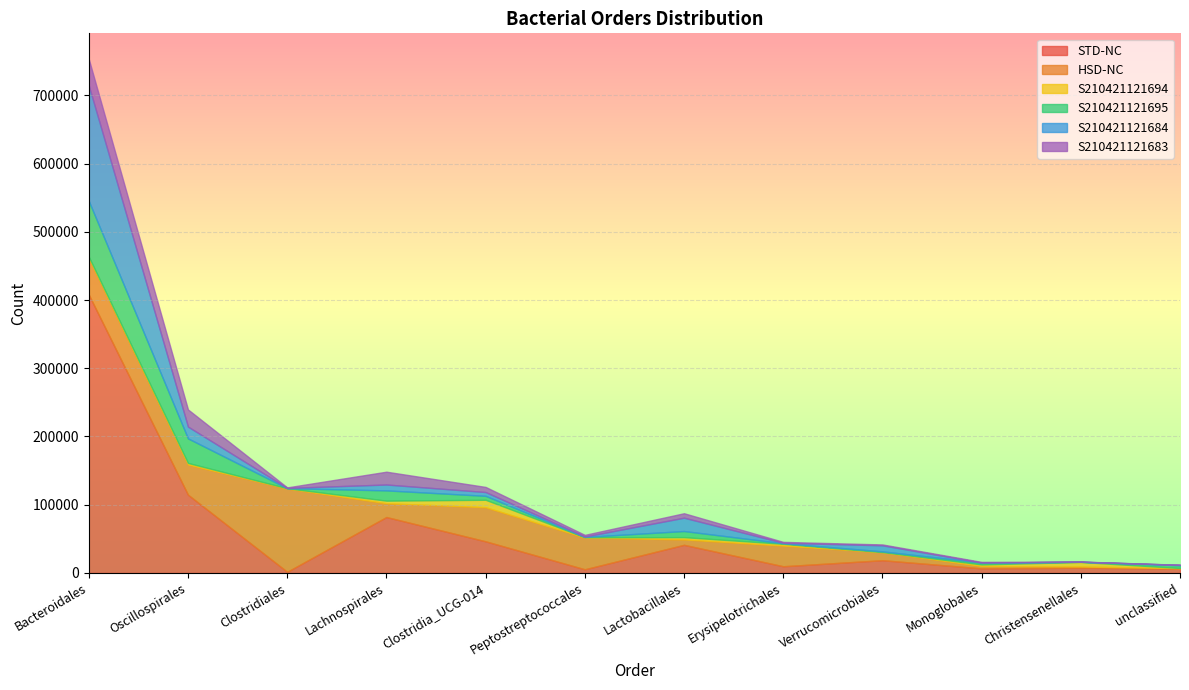

What is the greatest value displayed?

407877